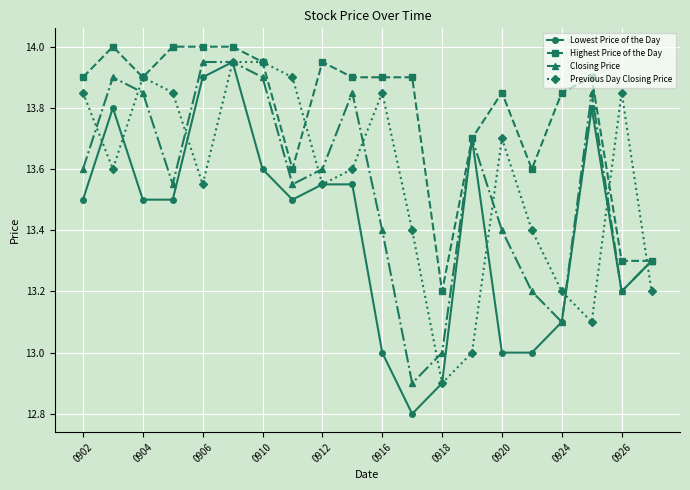

Which series has the largest total across all categories?

Highest Price of the Day